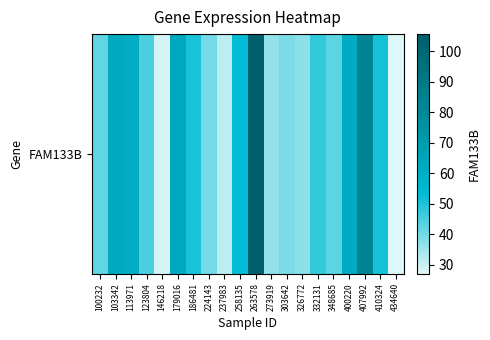

Which label corresponds to the largest value in the chart?

263578